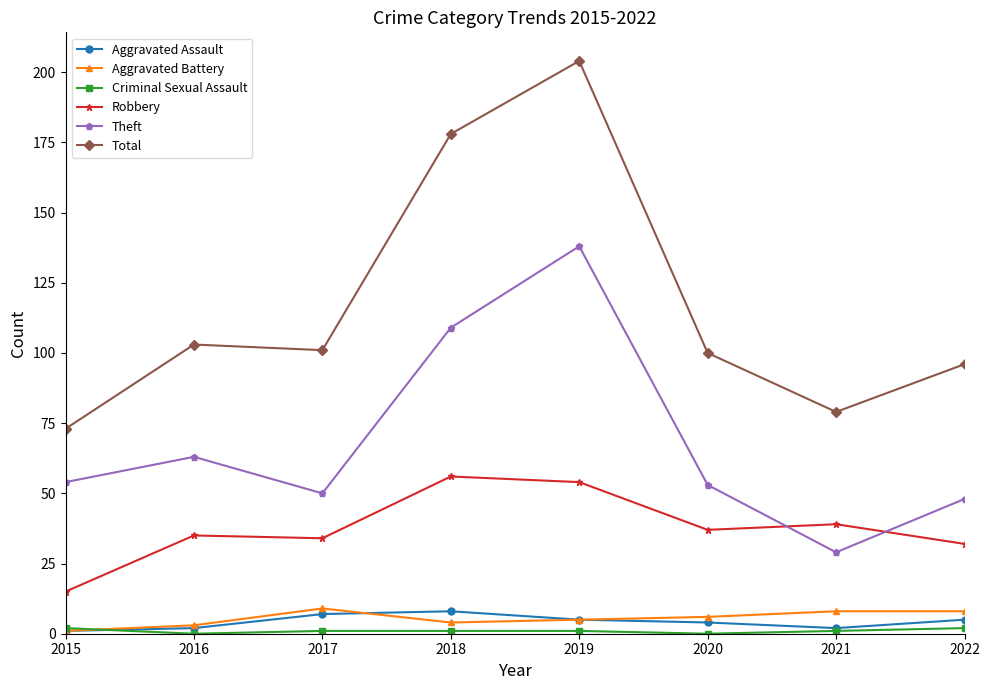

At which label does Robbery reach its minimum?

2015